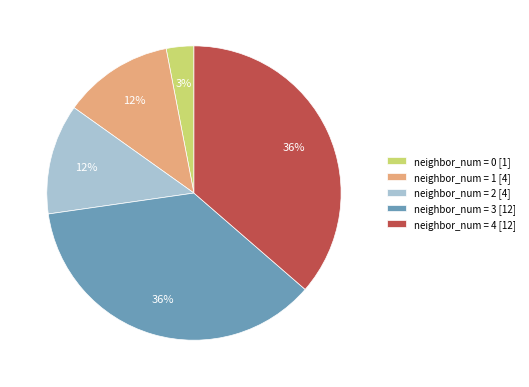

To the nearest percent, what percentage of the pie is neighbor_num = 2 [4]?

12%